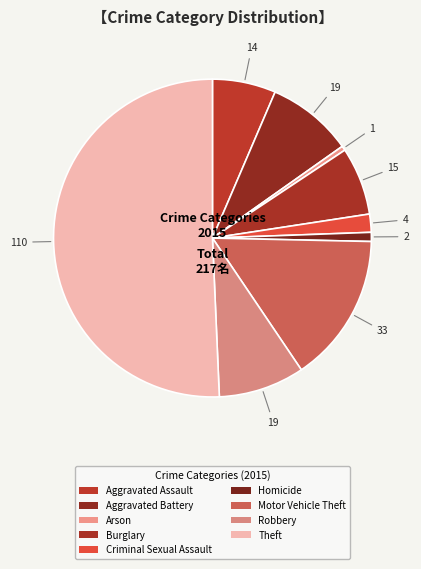

Which slice is the smallest?

Arson